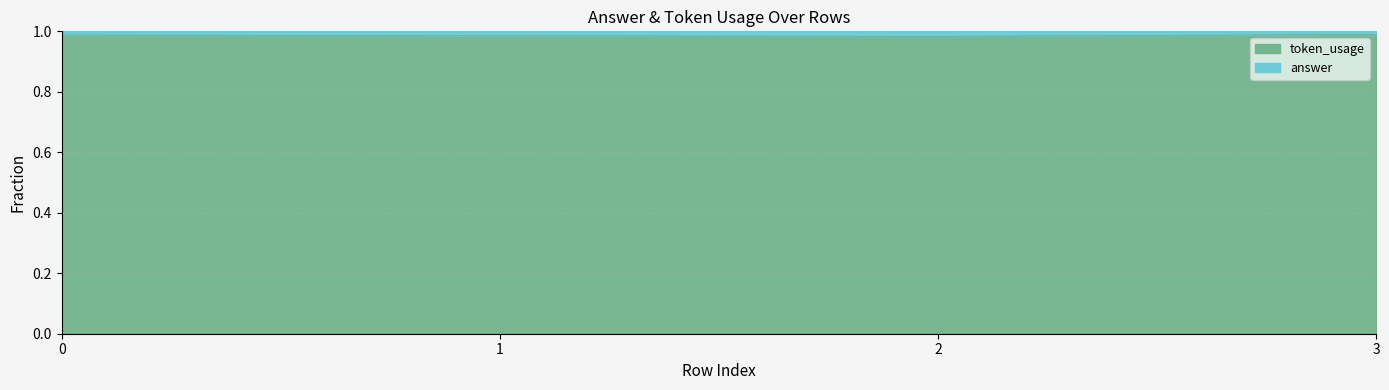

How many points are lower than both their immediate neighbors (excluding endpoints)?

1